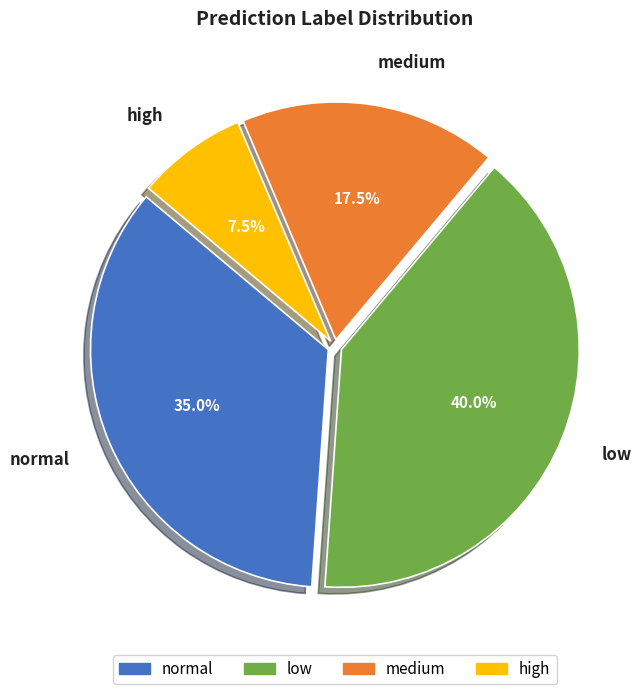

What is the smallest slice in the pie chart?

high